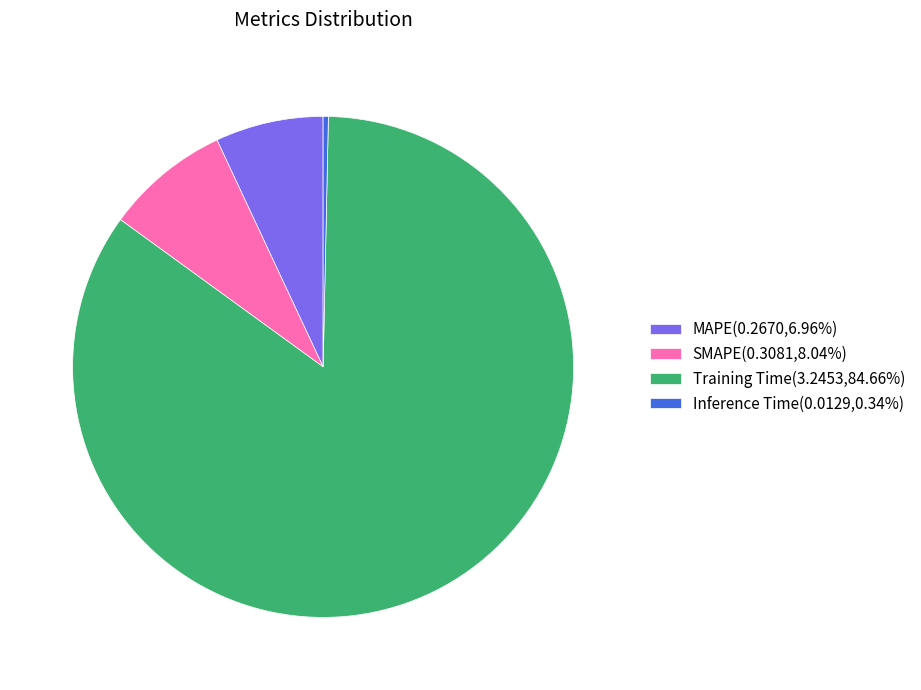

Does Training Time(3.2453,84.66%) account for over 50% of the chart?

Yes